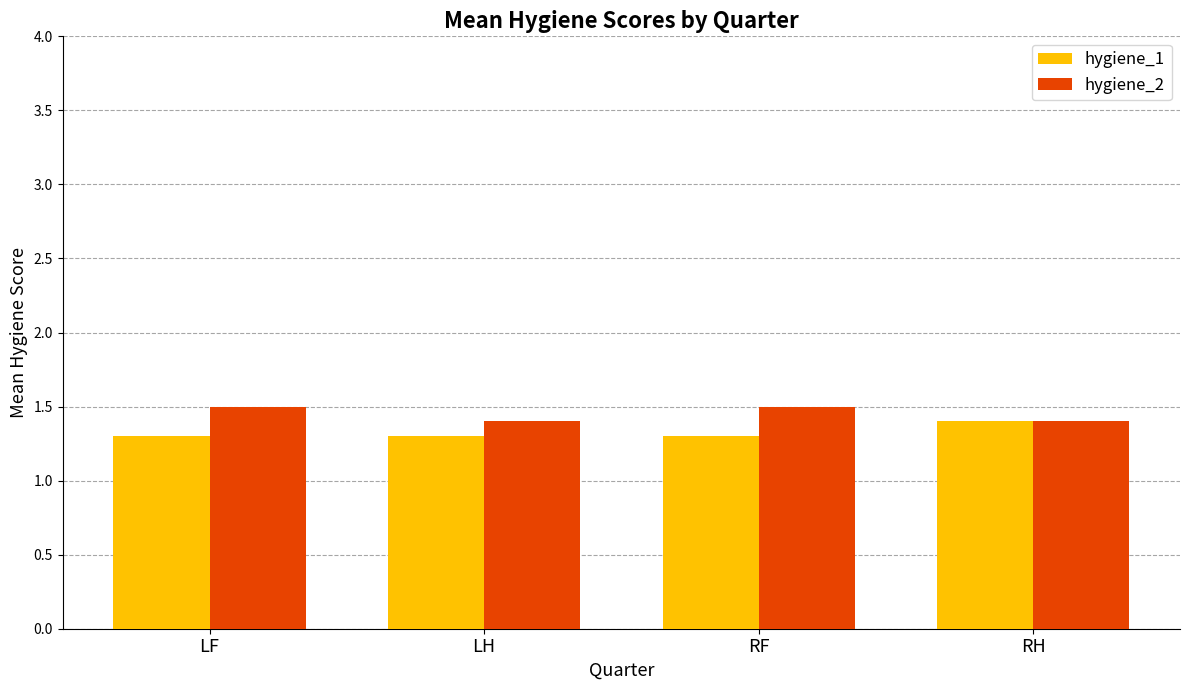

What is the highest value of the hygiene_1 series?

1.4